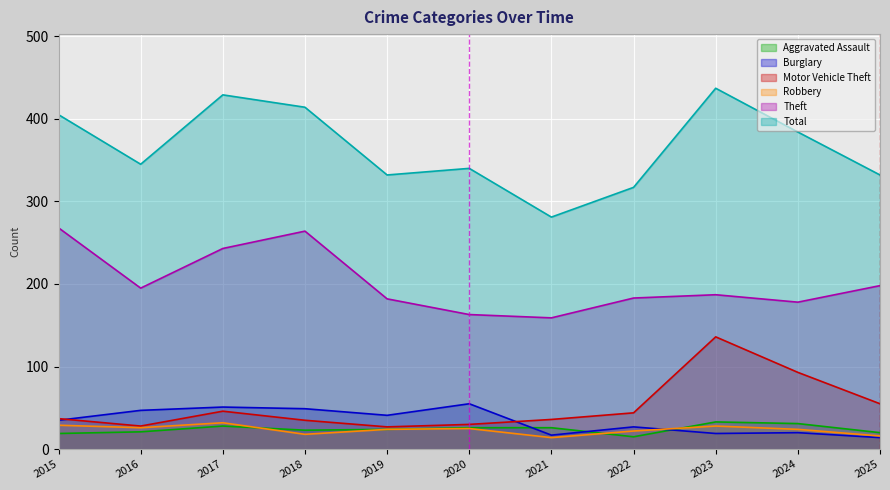

List the series in order of their peak value, lowest first.

Robbery, Aggravated Assault, Burglary, Motor Vehicle Theft, Theft, Total